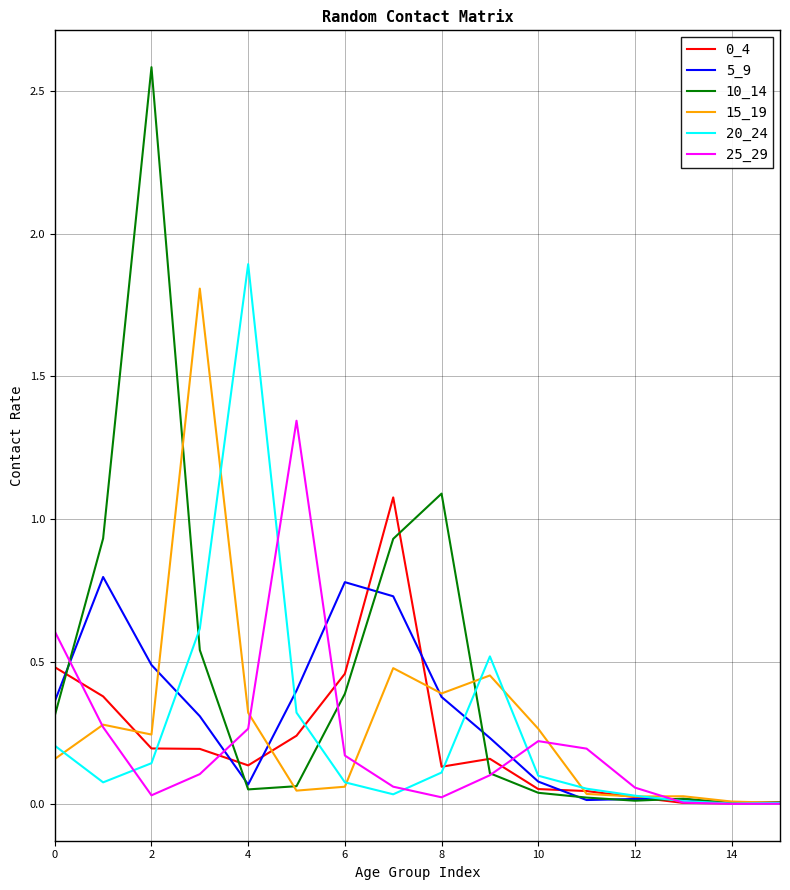

True or false: 0_4 and 20_24 cross at least once.

True